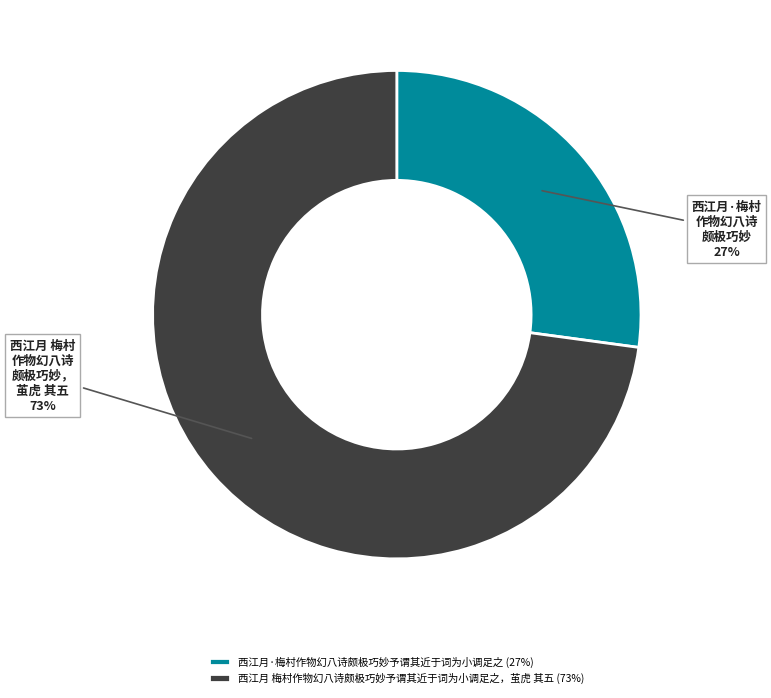

Do 西江月 梅村作物幻八诗颇极巧妙予谓其近于词为小调足之，茧虎 其五 (73%) and 西江月·梅村作物幻八诗颇极巧妙予谓其近于词为小调足之 (27%) together represent more than half of the pie?

Yes